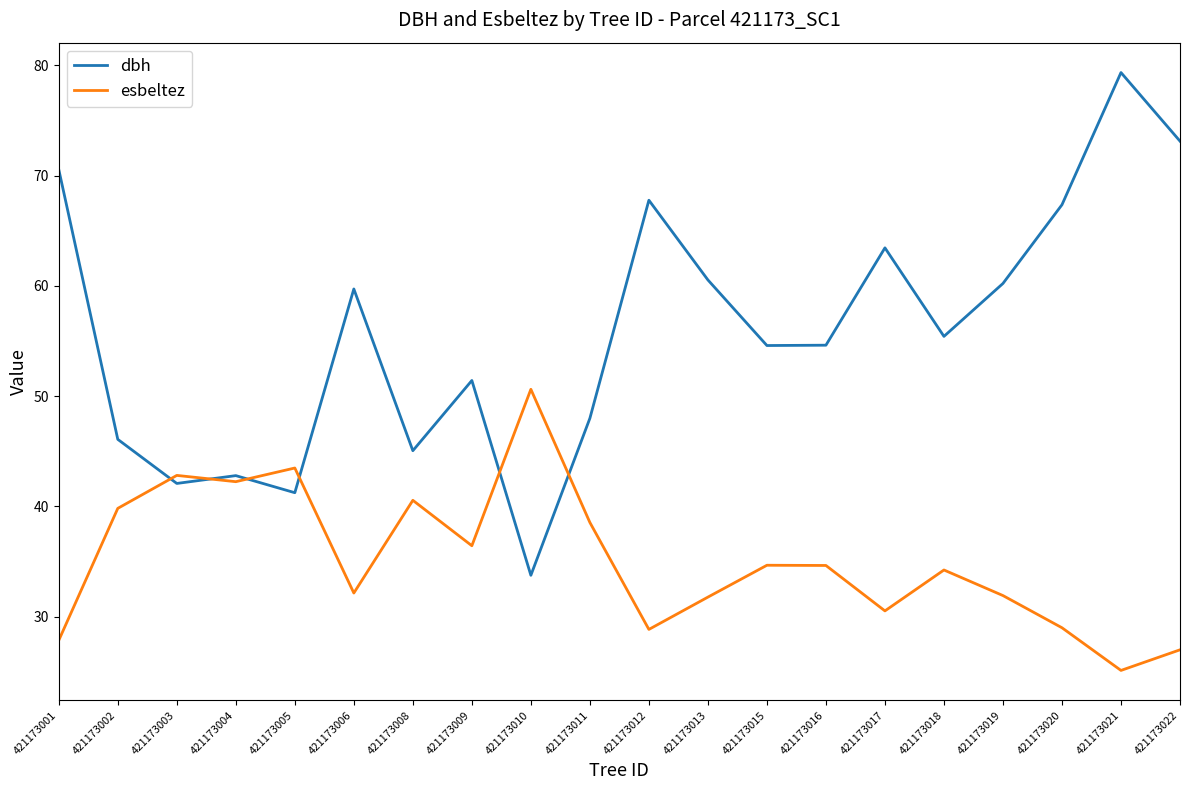

What value does the esbeltez series have at 421173006?

32.1